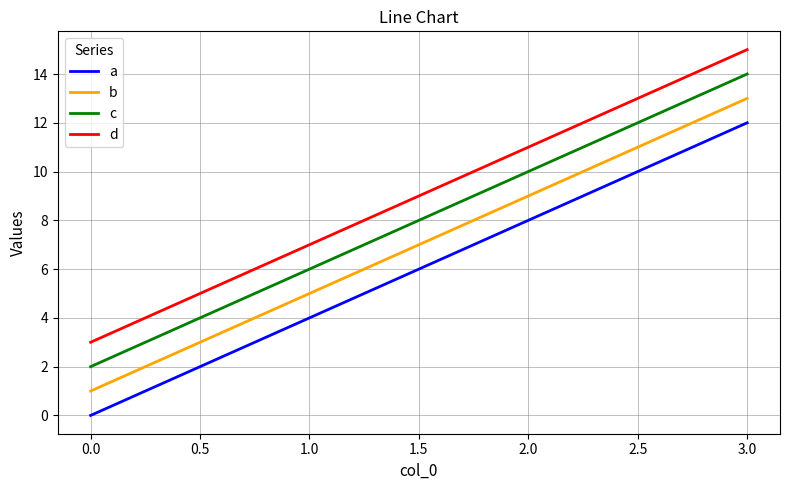

What is the maximum value shown in the chart?

15